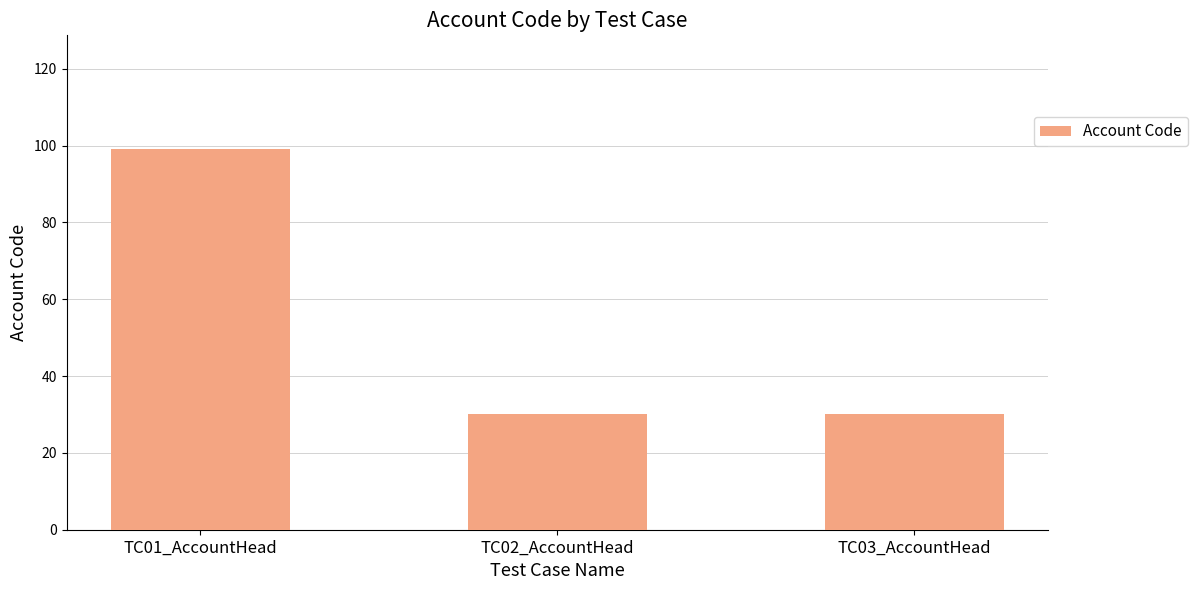

Are the bars horizontal?

No